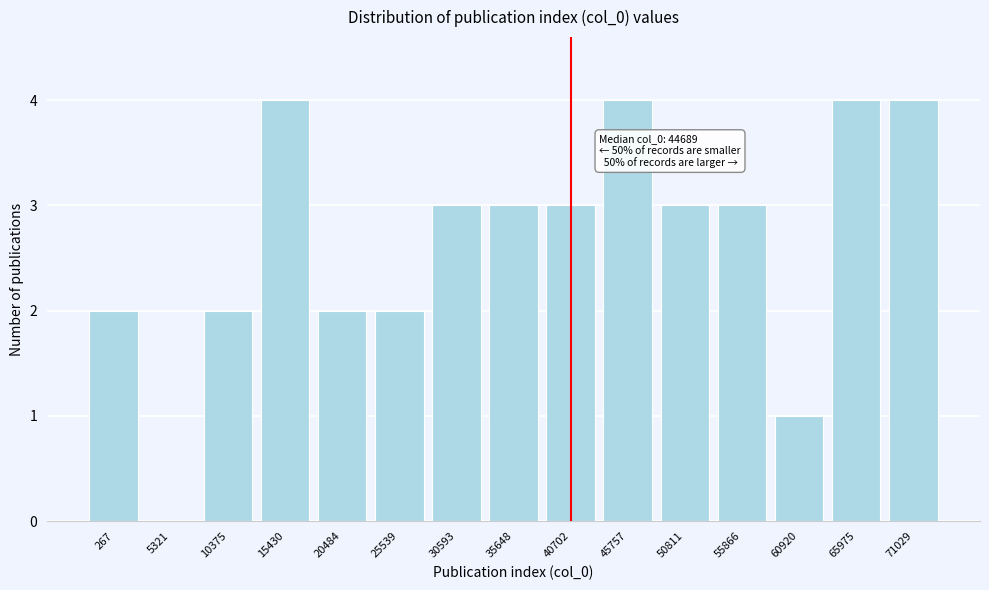

Reading left to right, list all the values displayed in this chart.

267=2	5321=0	10375=2	15430=4	20484=2	25539=2	30593=3	35648=3	40702=3	45757=4	50811=3	55866=3	60920=1	65975=4	71029=4